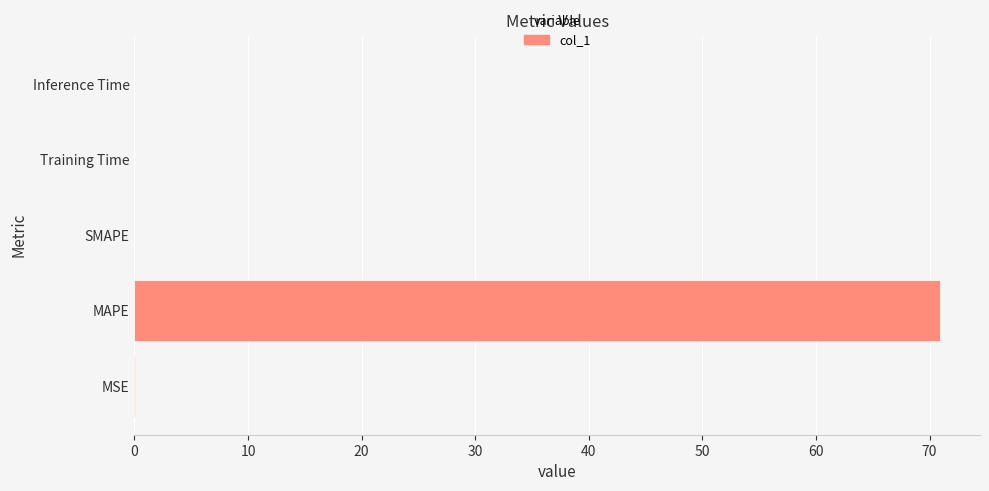

The chart shows a value of -24.0 at SMAPE. True or false?

False